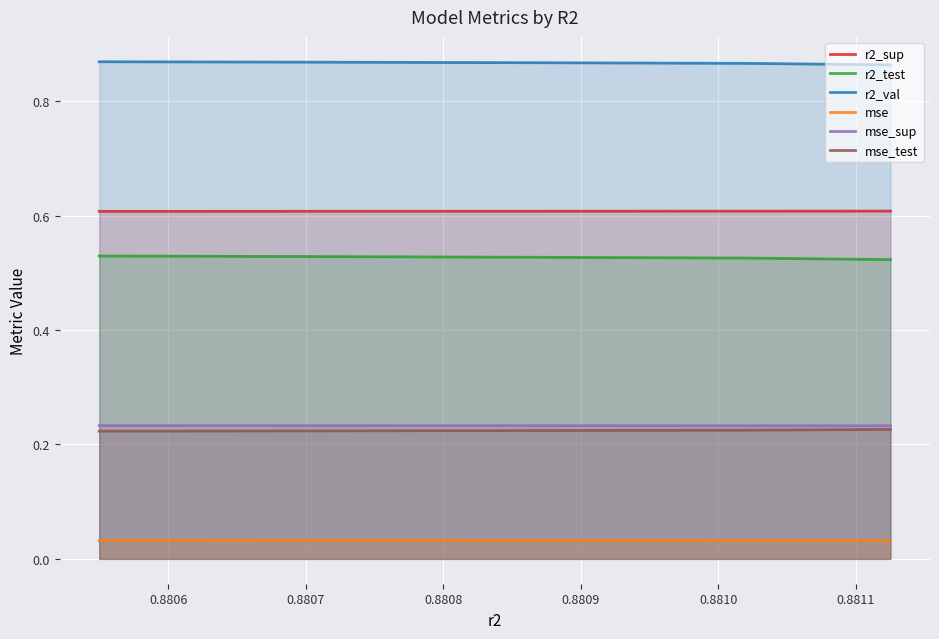

Which series has the largest total across all categories?

r2_val